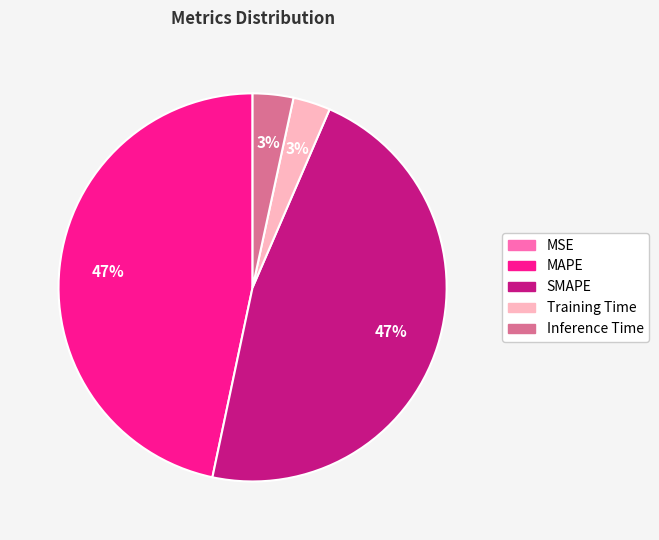

Is there any slice that represents more than half of the pie?

No